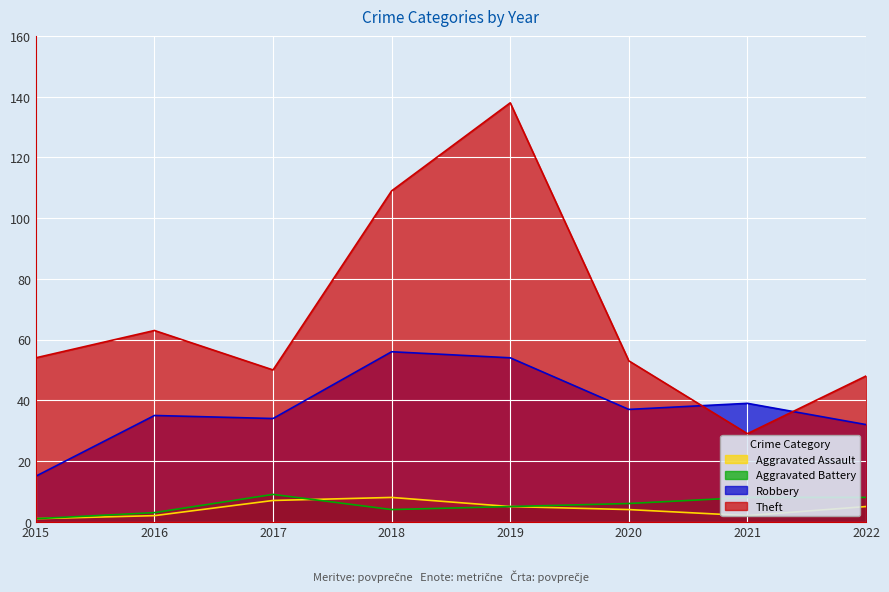

What is the sum of the Aggravated Battery values at 2022 and 2016?

11